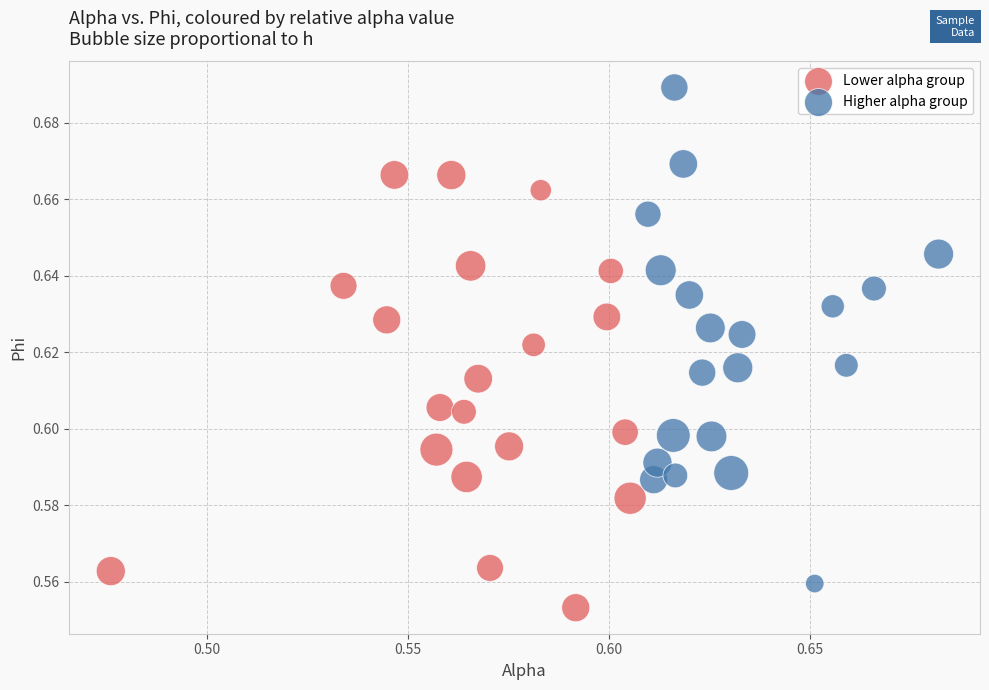

Which series has the widest spread of Y values?

Higher alpha group